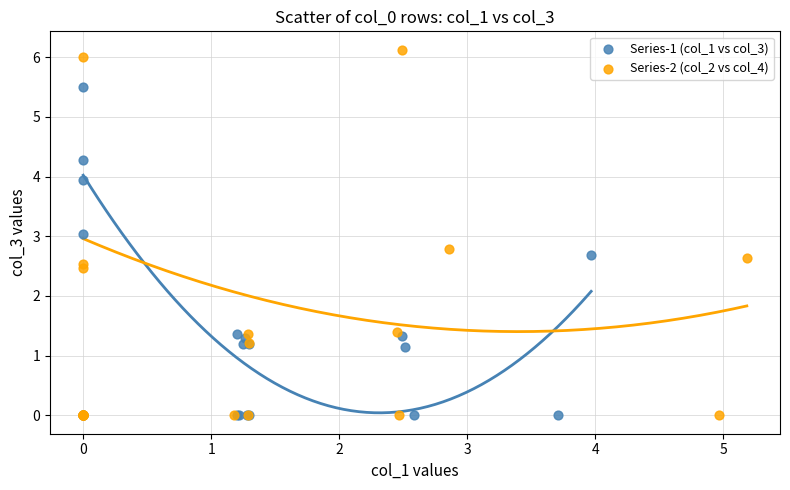

What are all the series names shown in the legend?

Series-1 (col_1 vs col_3), Series-2 (col_2 vs col_4)